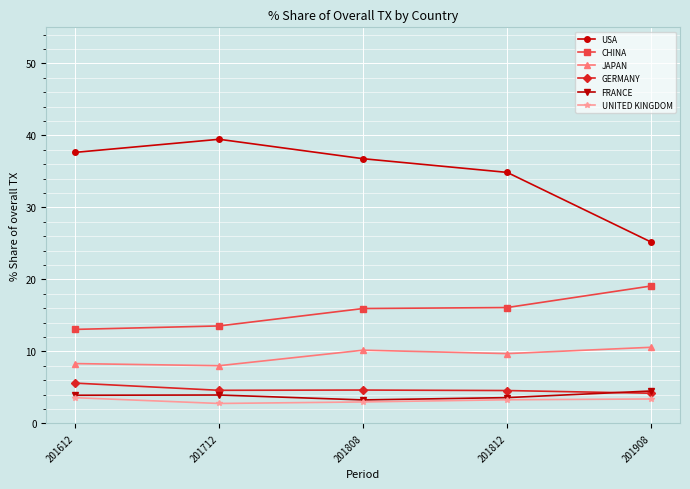

Which series changed the most between 201808 and 201812?

USA